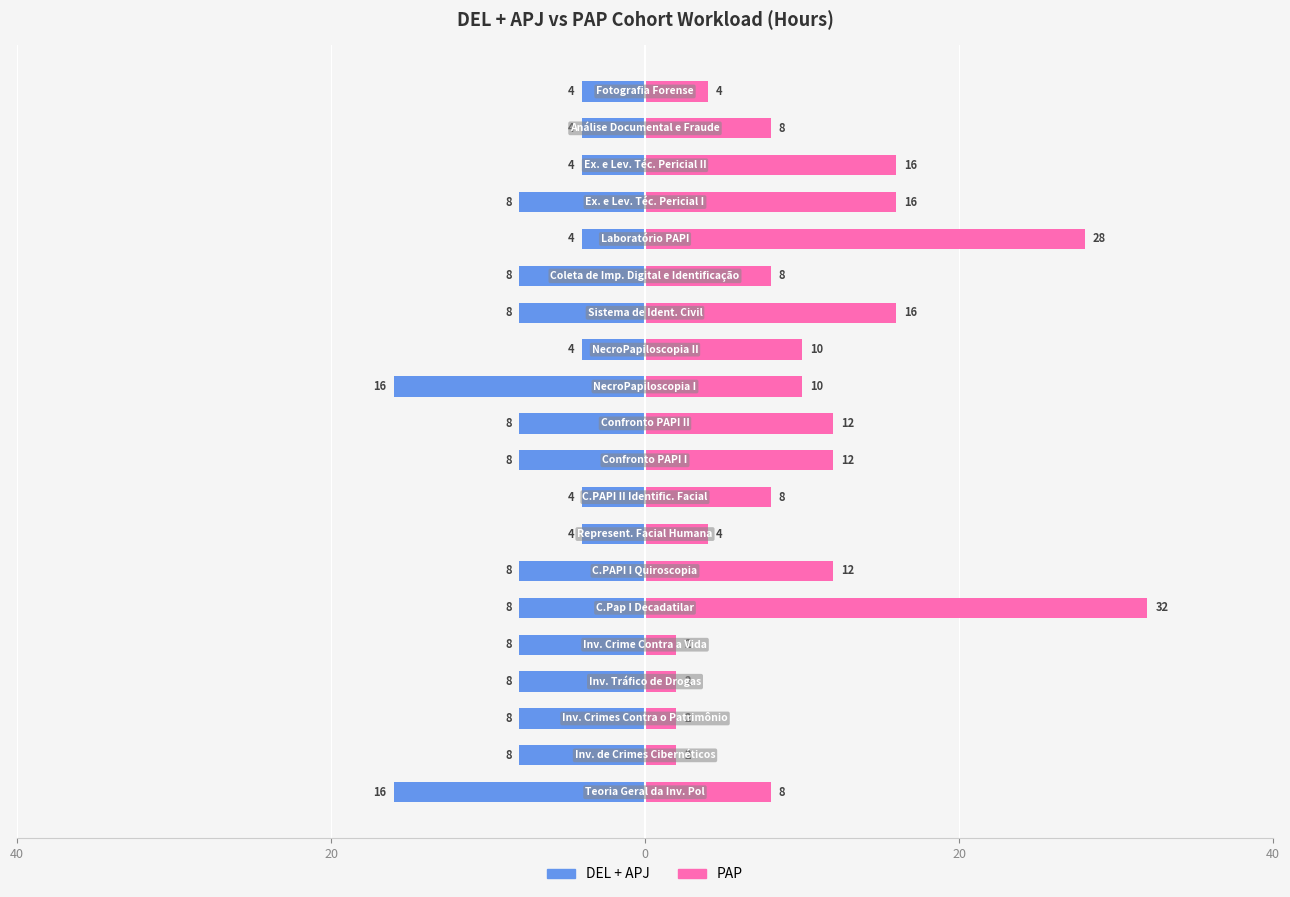

Count the DEL + APJ values in the range -8 to -4.

18